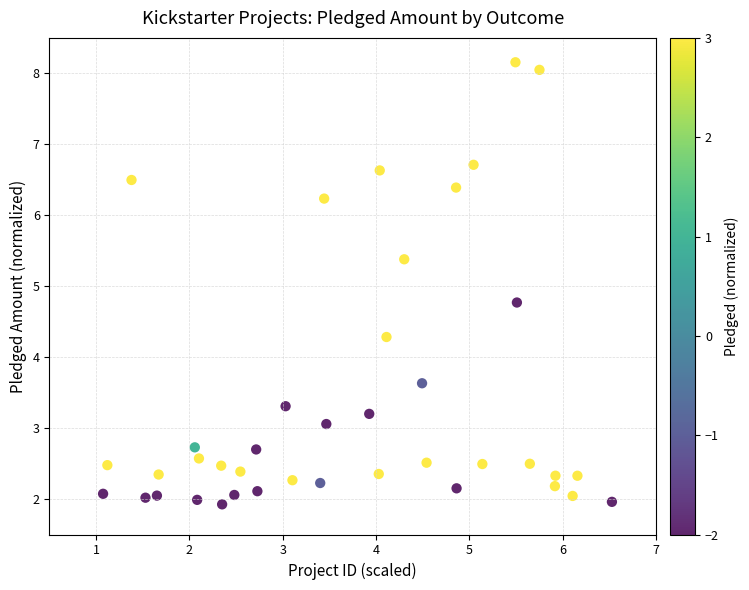

What Y value in the scatter plot is closest to 5?

4.8